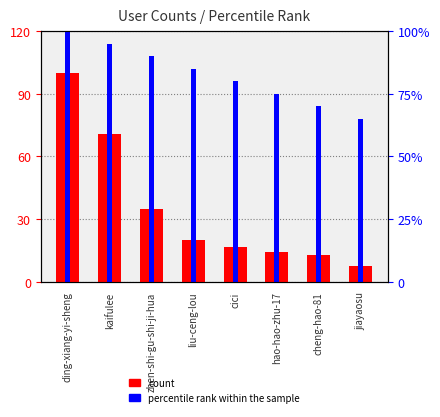

Reading left to right, transcribe all the data shown in this chart.

count: 100.0	70.6	35.0	20.2	16.7	14.4	13.0	7.3
percentile rank within the sample: 120.0	114.0	108.0	102.0	96.0	90.0	84.0	78.0